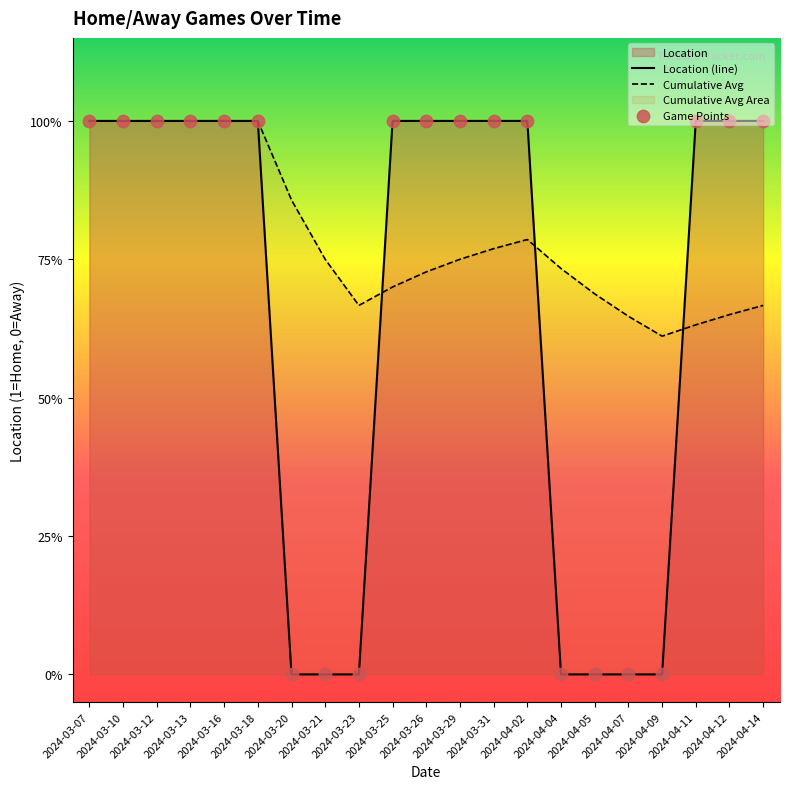

What is the change in value from 2024-03-21 to 2024-03-31?

+1